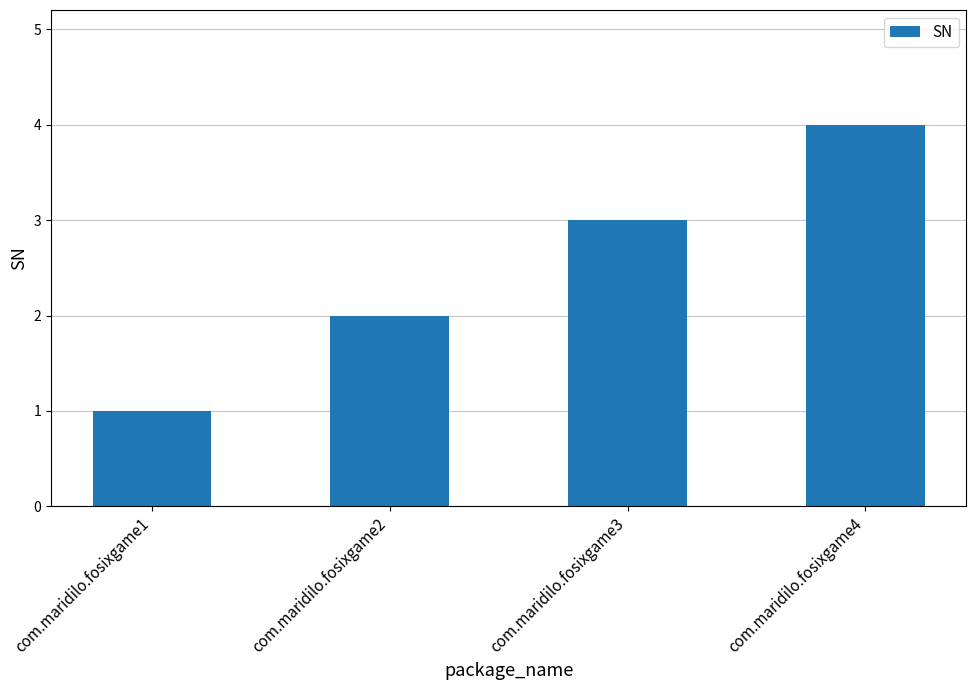

Rank the categories by value from highest to lowest.

com.maridilo.fosixgame4, com.maridilo.fosixgame3, com.maridilo.fosixgame2, com.maridilo.fosixgame1